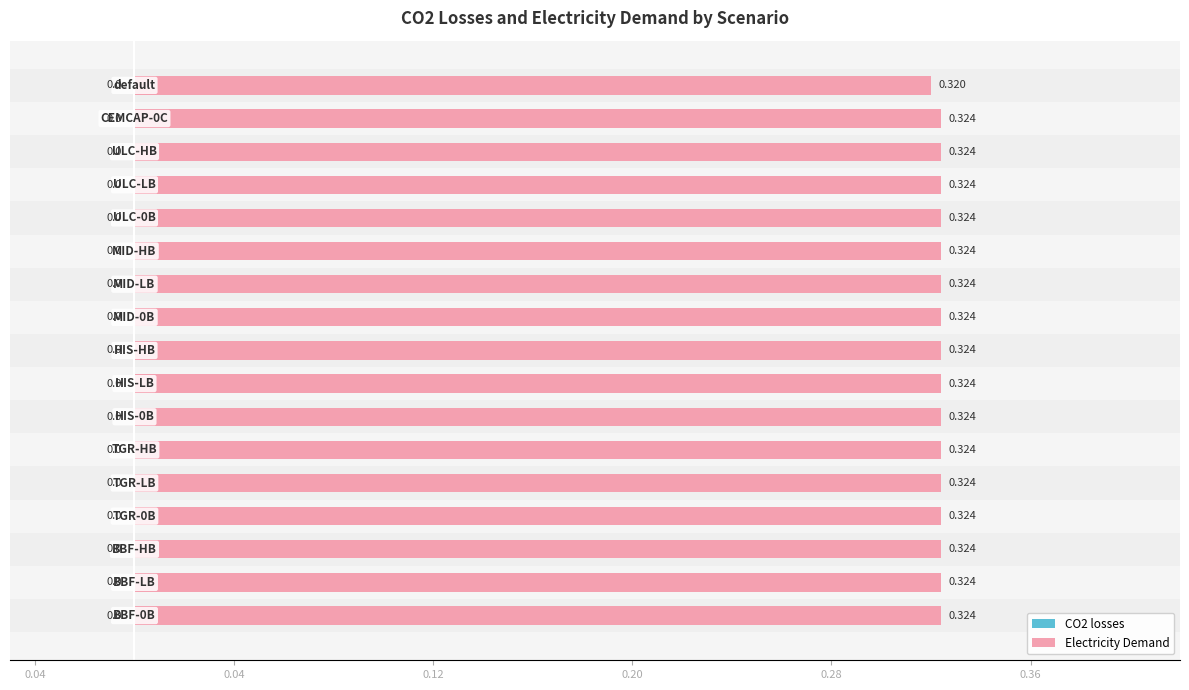

Are the bars horizontal?

Yes